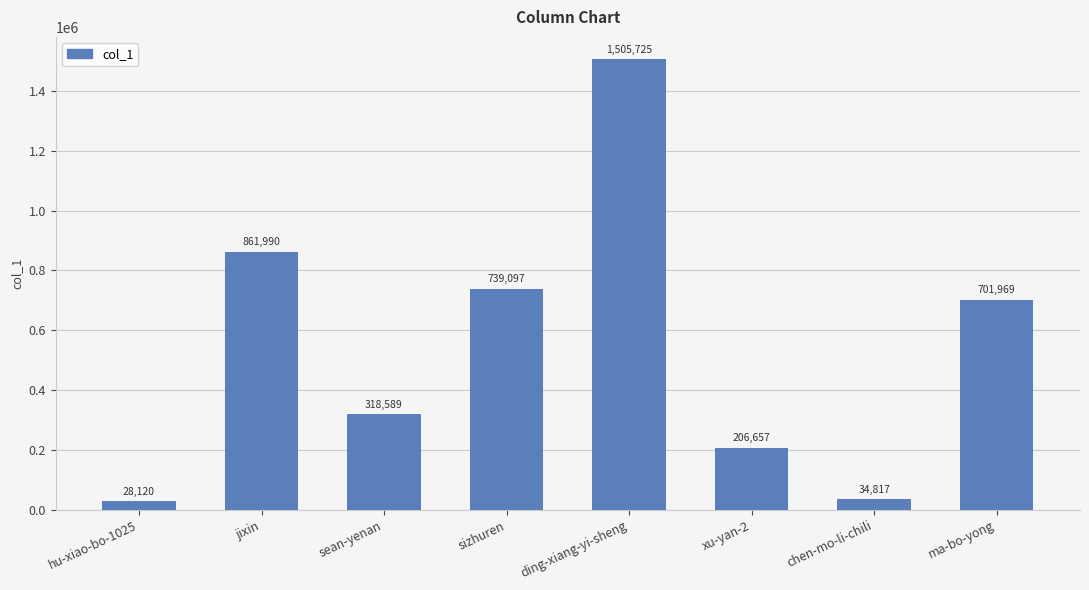

Between xu-yan-2 and ding-xiang-yi-sheng, which is larger?

ding-xiang-yi-sheng